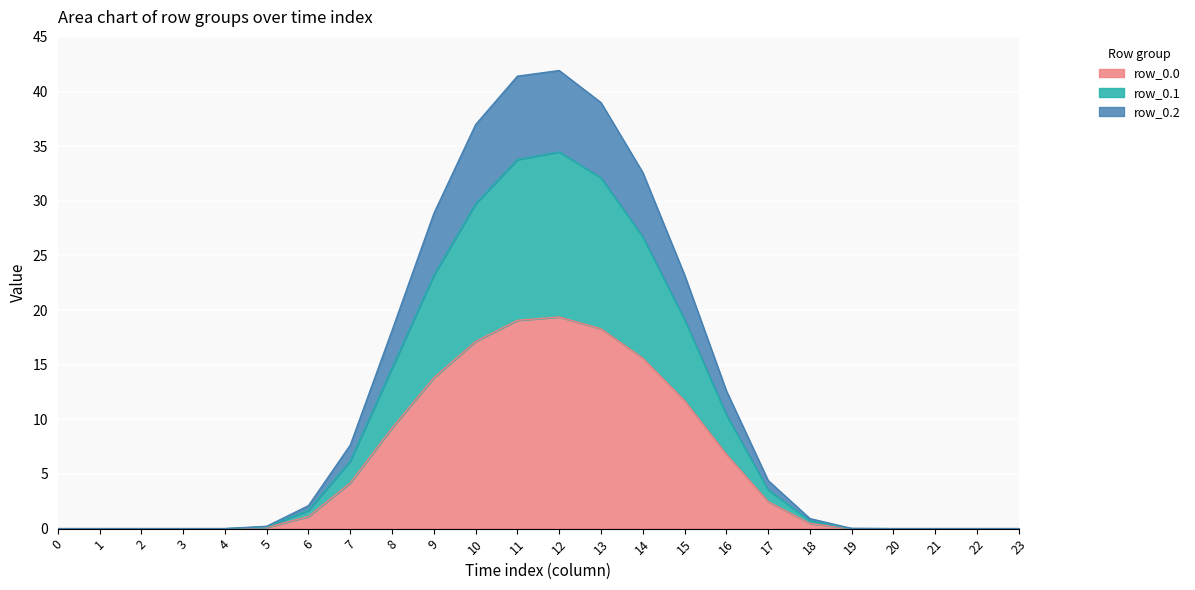

True or false: row_0.0 and row_0.1 cross at least once.

False